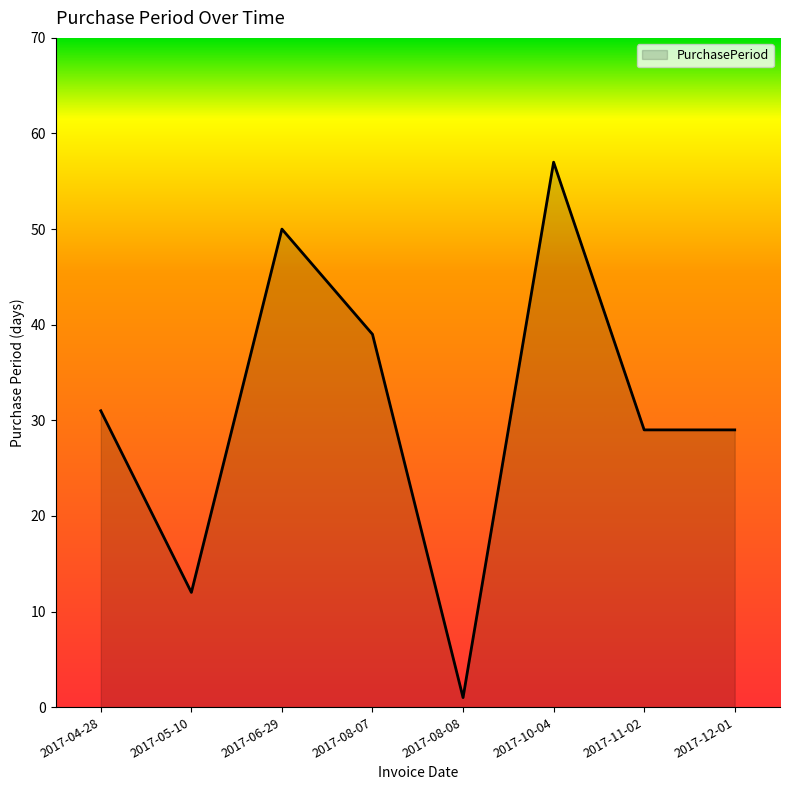

Read the value at 2017-10-04.

57